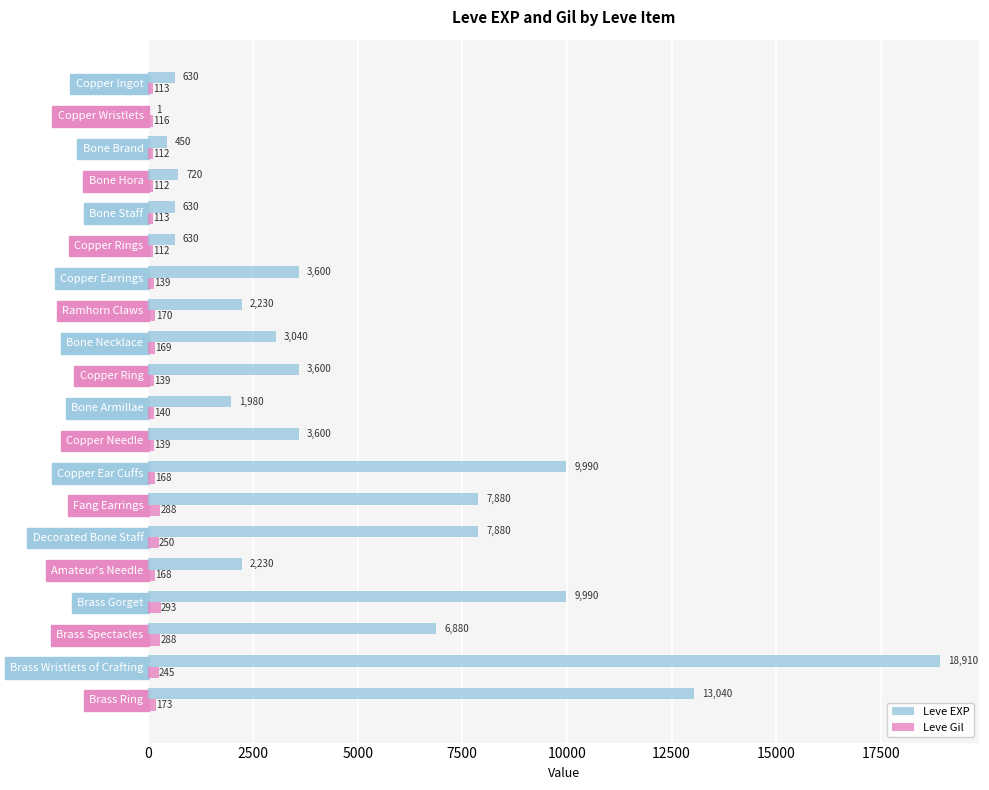

At which category is the sum across all series the highest?

Brass Wristlets of Crafting